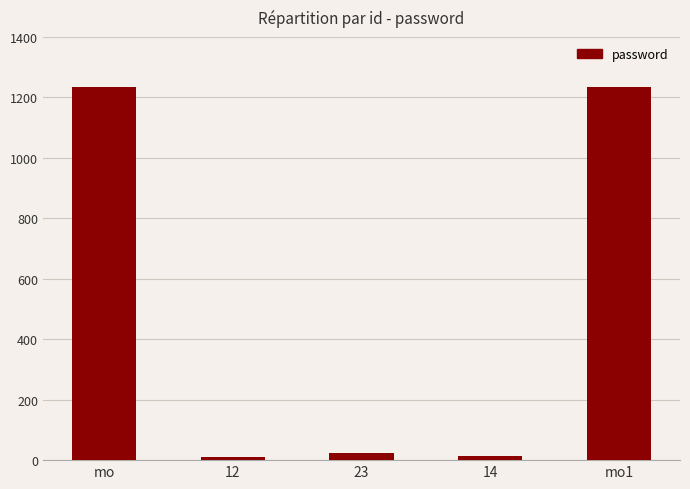

The value at mo is 1234. True or false?

True